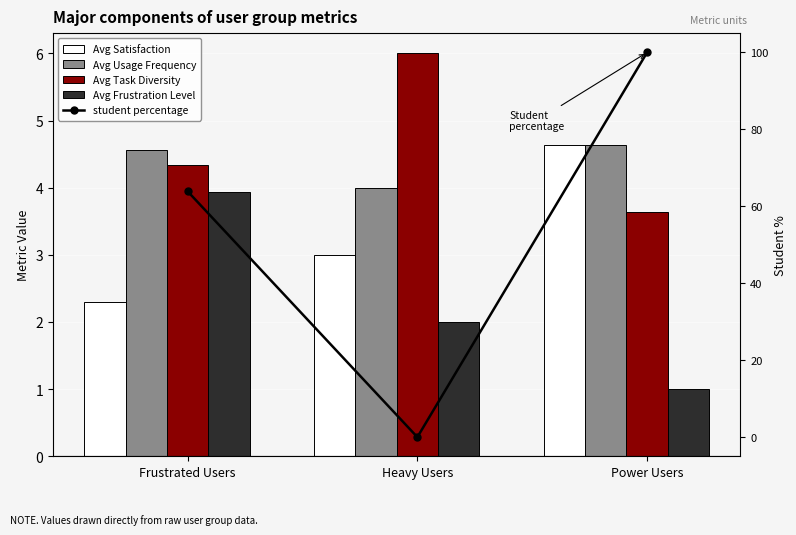

Which has a higher value, Power Users or Frustrated Users?

Power Users